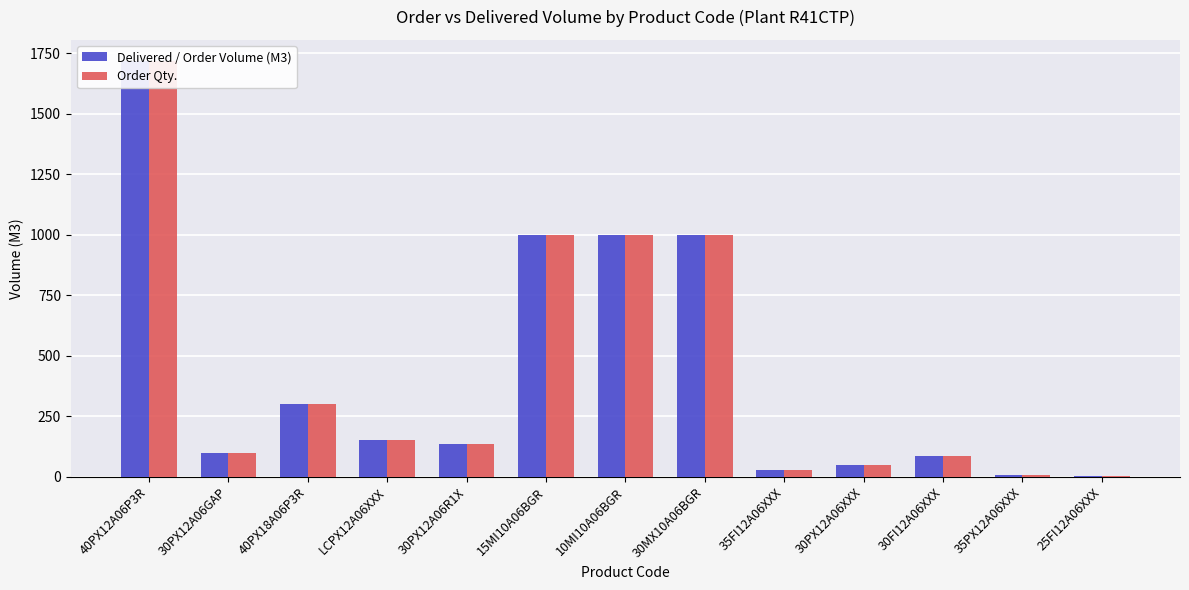

At how many categories does at least one series exceed 878?

4